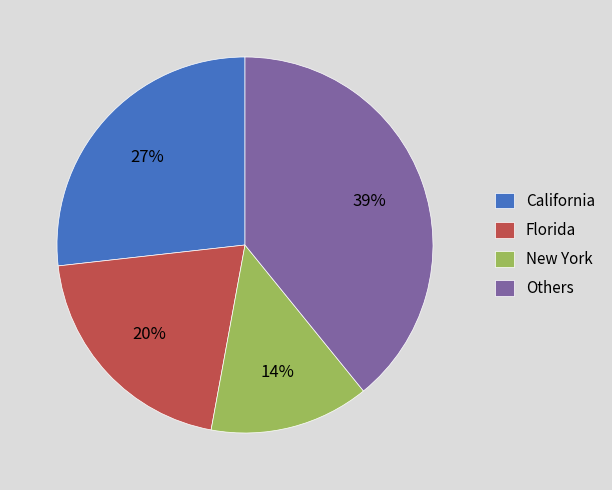

Do Others and California together represent more than half of the pie?

Yes